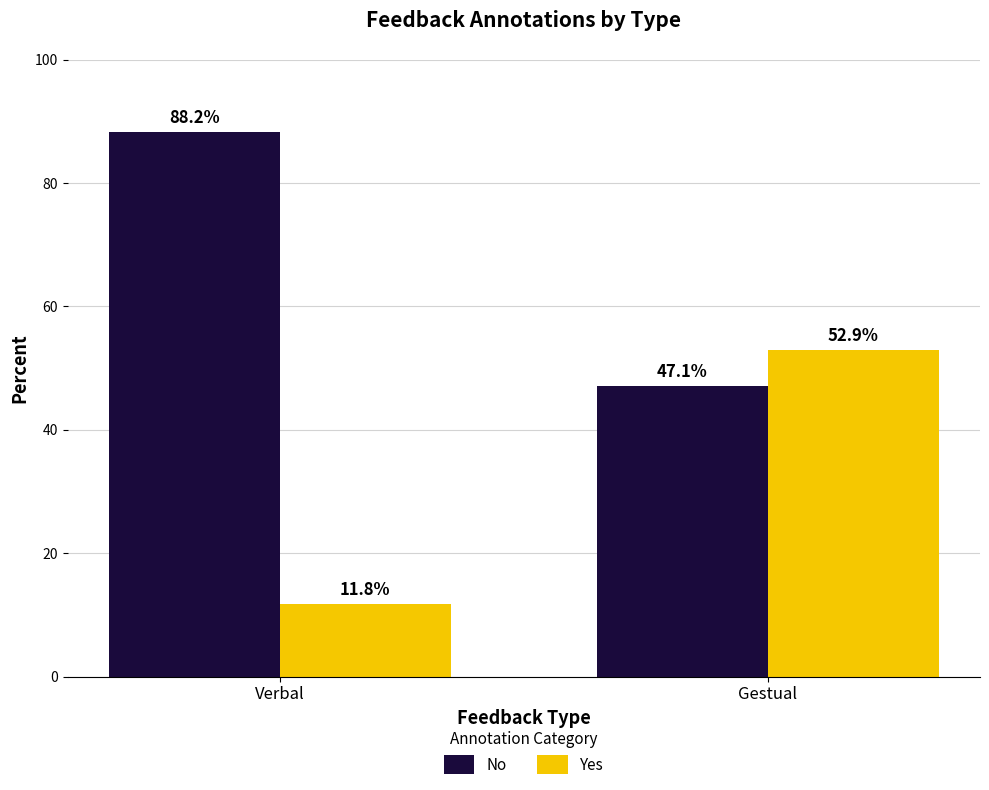

Reading left to right, extract all data points from this chart.

No: 88.2	47.1
Yes: 11.8	52.9